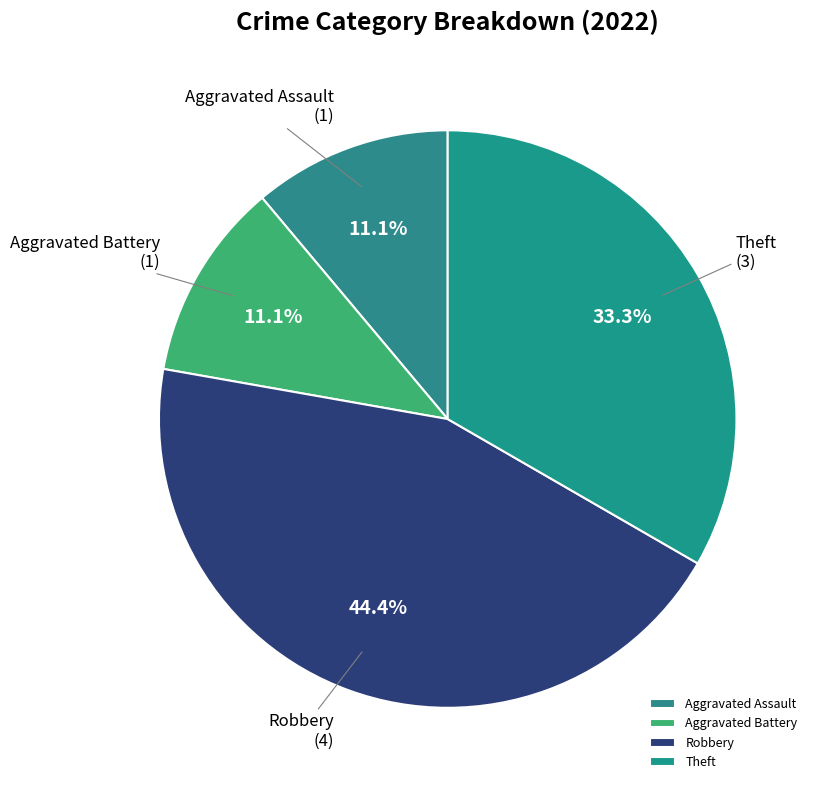

True or false: Theft accounts for 21% of the total.

False